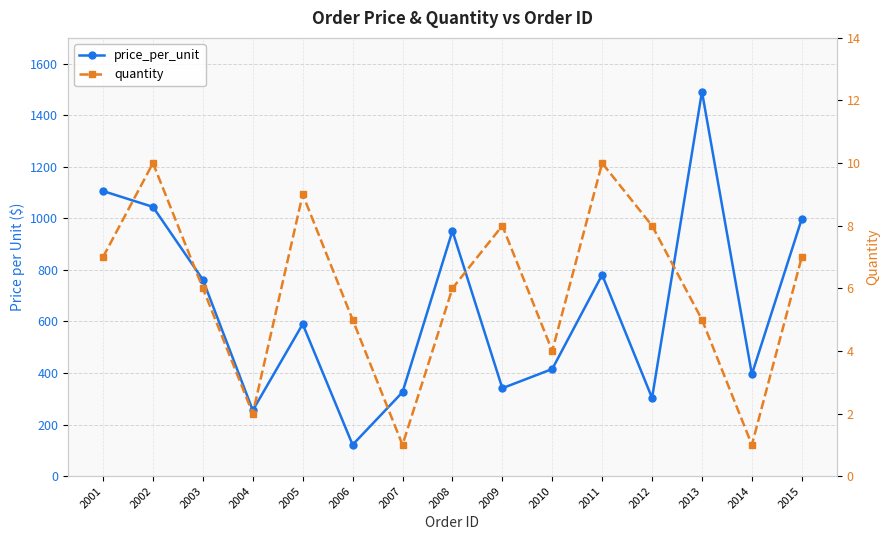

Reading left to right, extract all data points from this chart.

price_per_unit: 2001=1105.9	2002=1044.4	2003=762.0	2004=255.3	2005=589.8	2006=121.7	2007=325.7	2008=951.4	2009=341.1	2010=415.5	2011=780.9	2012=303.3	2013=1491.5	2014=395.1	2015=998.3
quantity: 2001=7.0	2002=10.0	2003=6.0	2004=2.0	2005=9.0	2006=5.0	2007=1.0	2008=6.0	2009=8.0	2010=4.0	2011=10.0	2012=8.0	2013=5.0	2014=1.0	2015=7.0